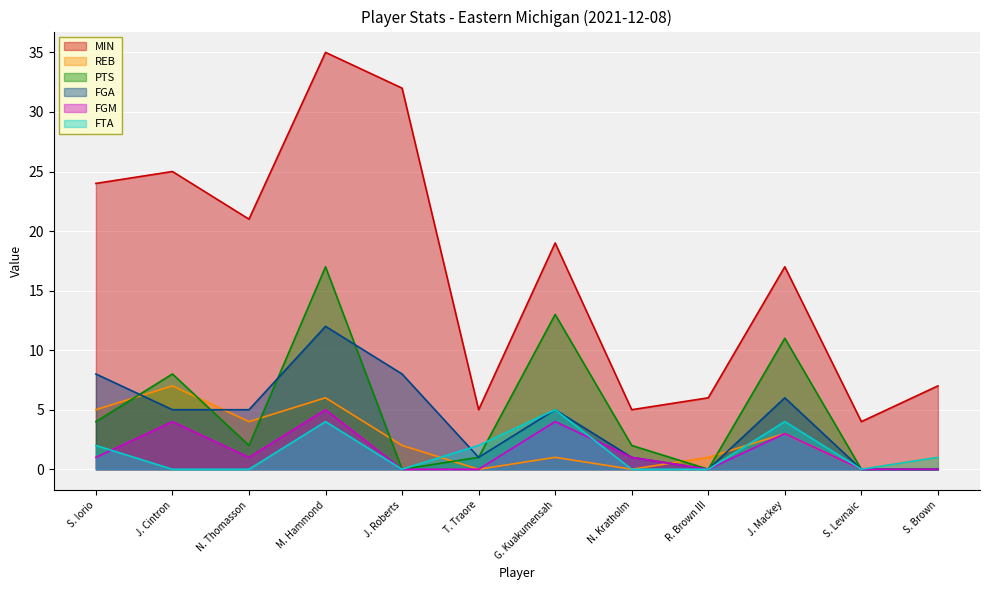

What is the label of the 8th point from the right?

J. Roberts